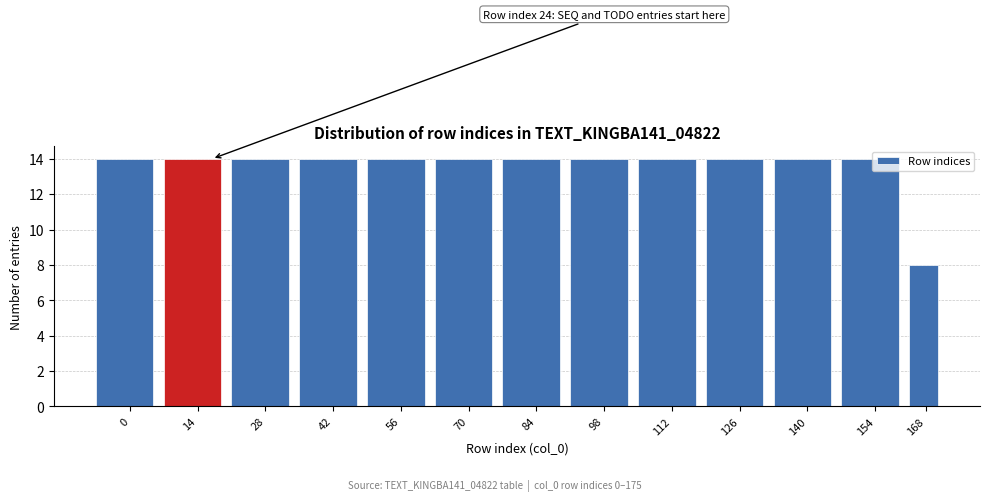

Reading left to right, what are all the values shown in this chart?

14	14	14	14	14	14	14	14	14	14	14	14	8